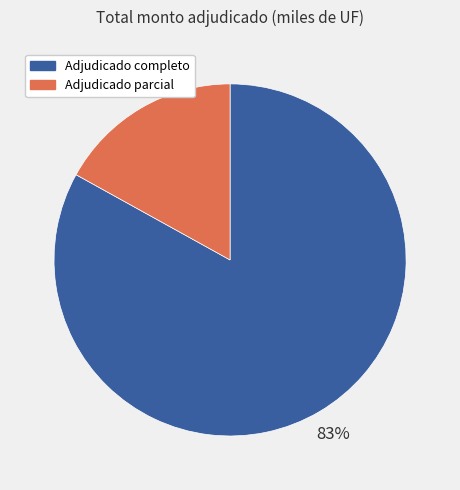

True or false: Adjudicado completo accounts for 95% of the total.

False